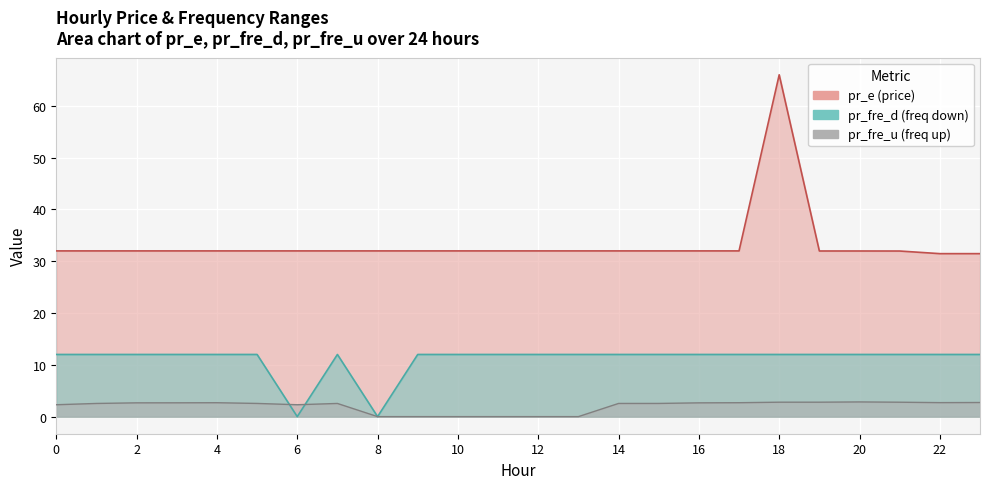

Reading right to left, list all the values displayed in this chart.

pr_fre_u: 23=2.7	22=2.7	21=2.8	20=2.8	19=2.8	18=2.8	17=2.7	16=2.7	15=2.5	14=2.5	13=0.0	12=0.0	11=0.0	10=0.0	9=0.0	8=0.0	7=2.5	6=2.3	5=2.5	4=2.7	3=2.7	2=2.7	1=2.5	0=2.3
pr_e: 23=31.5	22=31.5	21=32.0	20=32.0	19=32.0	18=66.0	17=32.0	16=32.0	15=32.0	14=32.0	13=32.0	12=32.0	11=32.0	10=32.0	9=32.0	8=32.0	7=32.0	6=32.0	5=32.0	4=32.0	3=32.0	2=32.0	1=32.0	0=32.0
pr_fre_d: 23=12.0	22=12.0	21=12.0	20=12.0	19=12.0	18=12.0	17=12.0	16=12.0	15=12.0	14=12.0	13=12.0	12=12.0	11=12.0	10=12.0	9=12.0	8=0.0	7=12.0	6=0.0	5=12.0	4=12.0	3=12.0	2=12.0	1=12.0	0=12.0